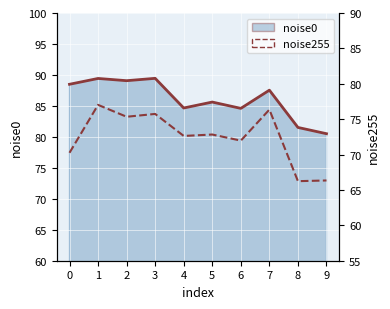

True or false: there are more than 2 points higher than both neighbors.

True